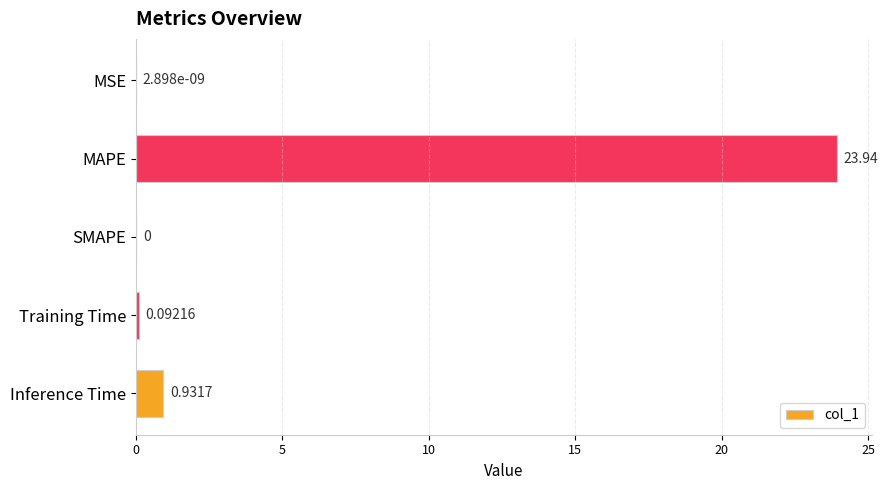

What is the average value?

5.0